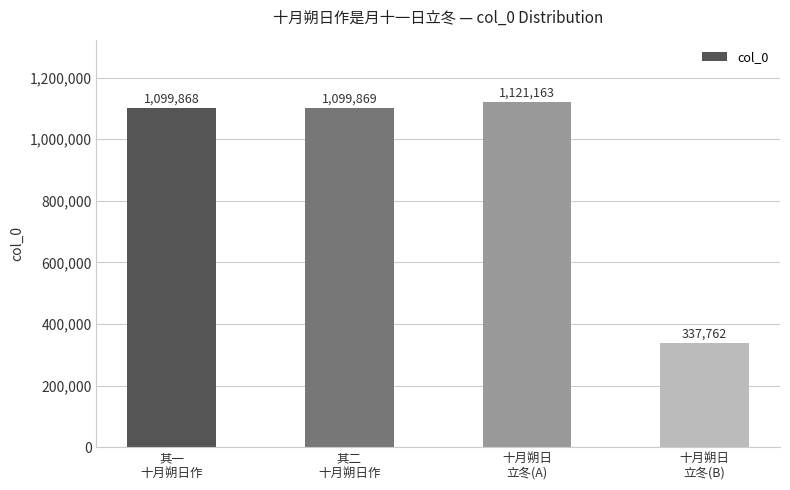

At which category does the chart reach its minimum across all series?

十月朔日
立冬(B)